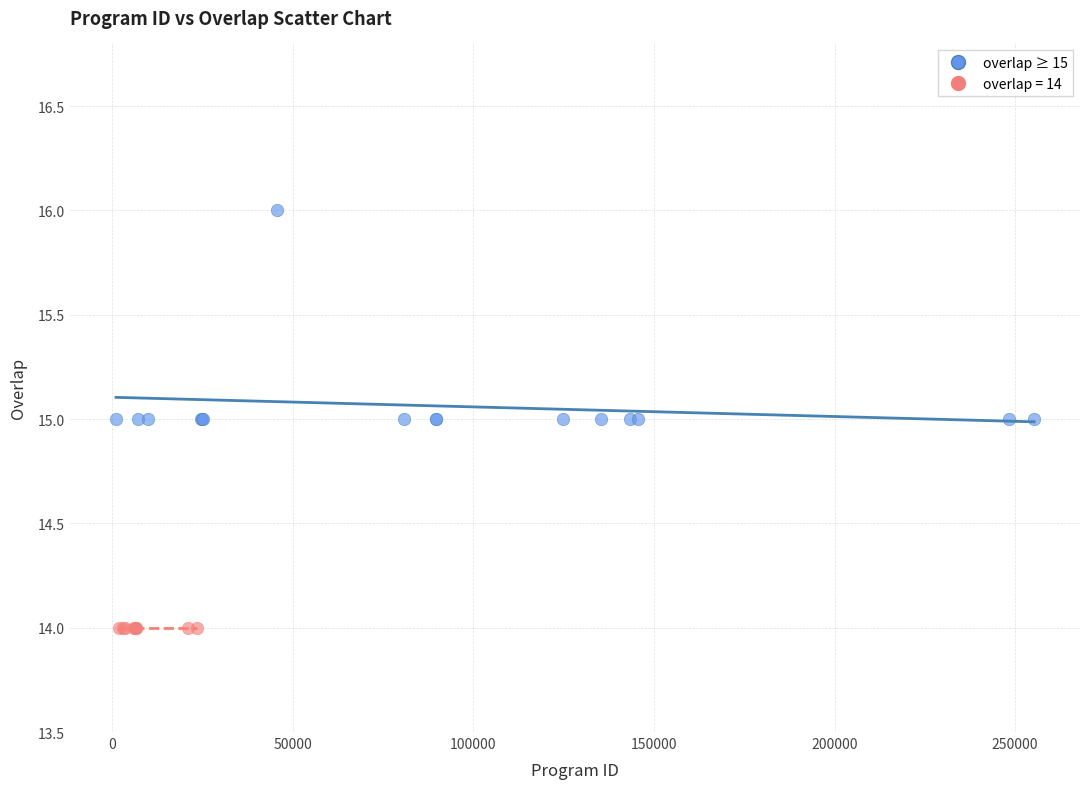

Which series contains the highest Y value?

overlap ≥ 15